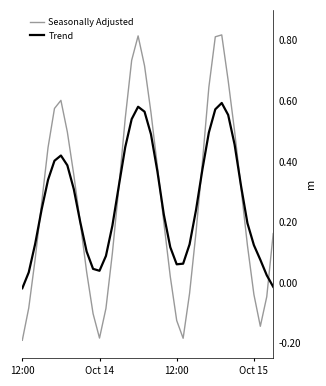

Does the chart have visible grid lines?

No